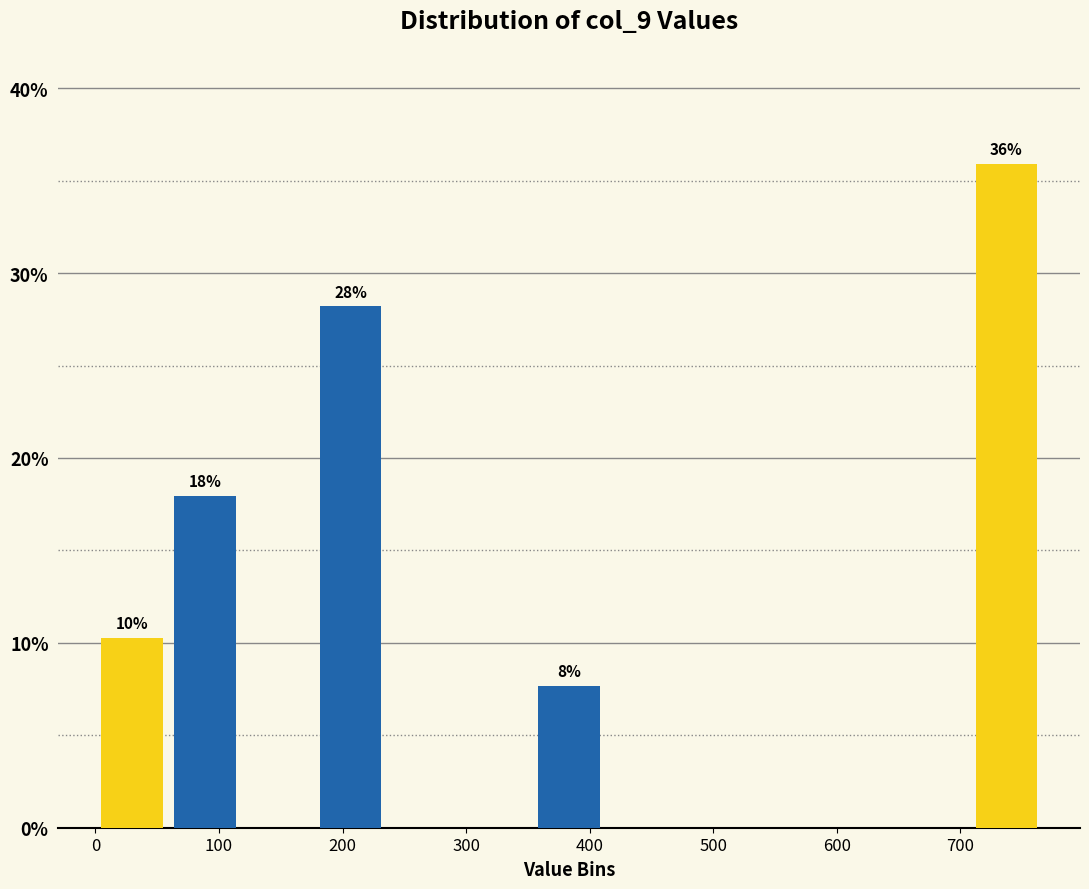

Over which range of the x-axis is the bar tallest?

710 to 770